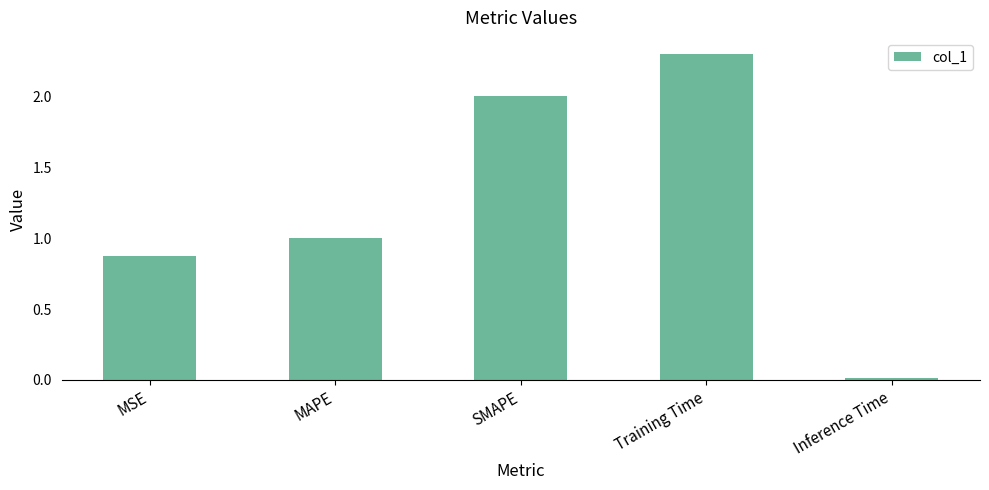

List the labels in order of value, smallest first.

Inference Time, MSE, MAPE, SMAPE, Training Time